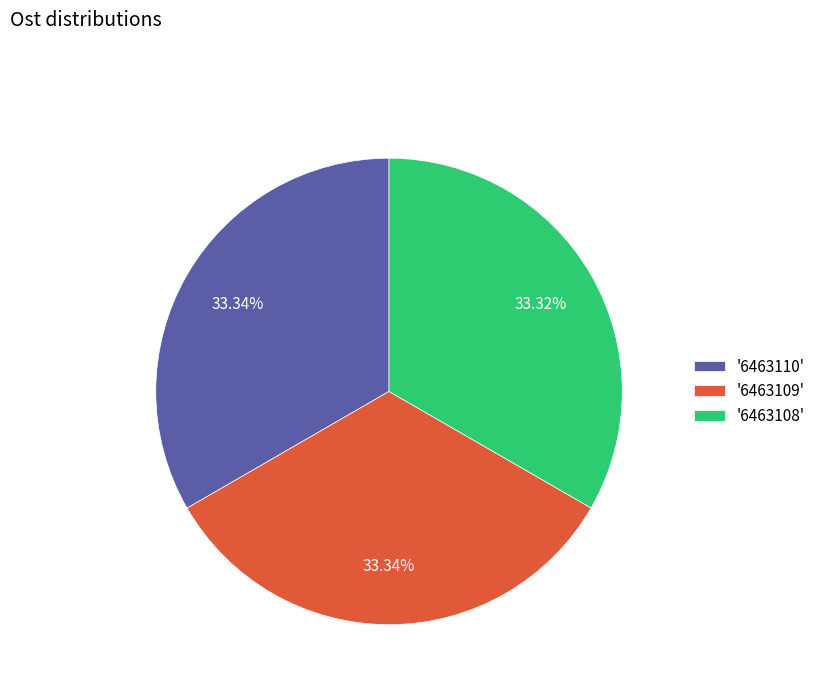

To the nearest percent, what is the average slice percentage?

33%